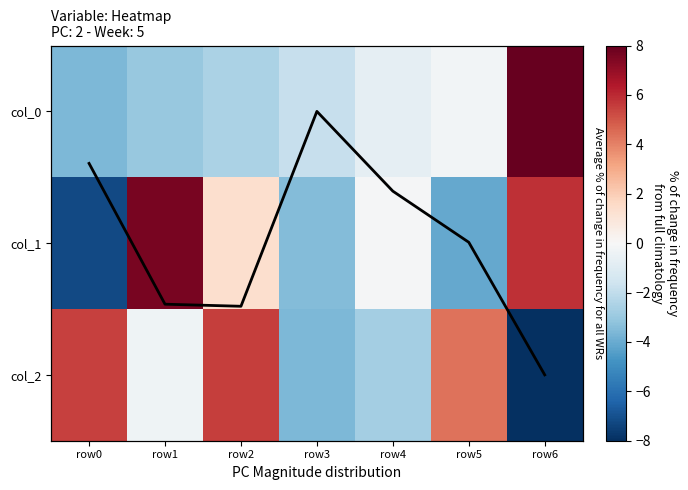

What is the difference between the second highest and minimum values in the col_1 series?

13.1